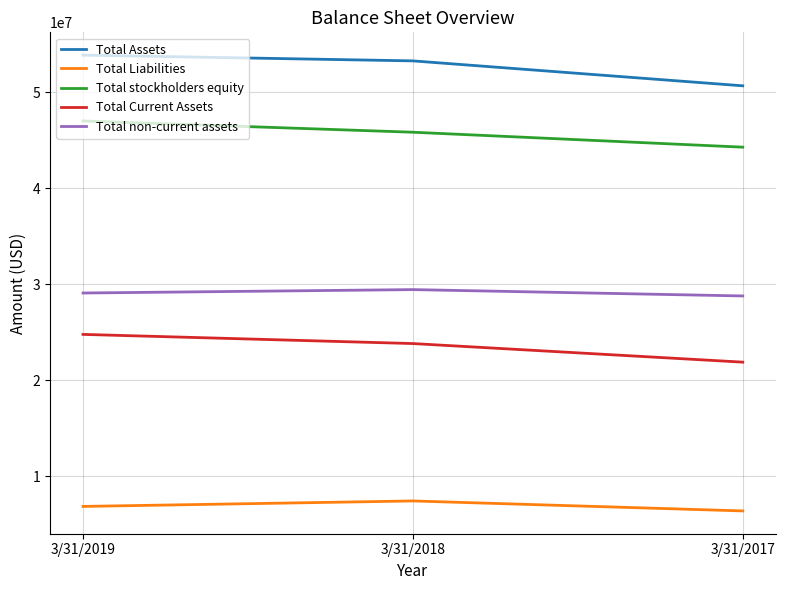

Is the value of Total Current Assets at 3/31/2019 greater than the value of Total Liabilities at 3/31/2019?

Yes